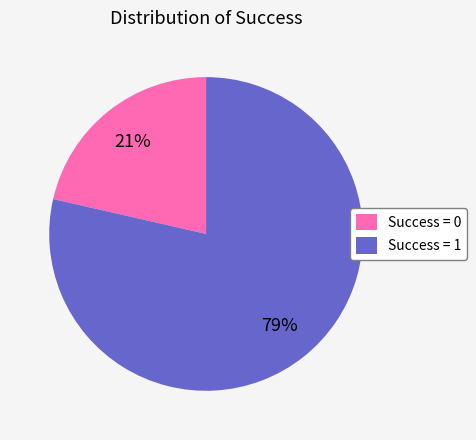

Between Success = 1 and Success = 0, which is larger?

Success = 1